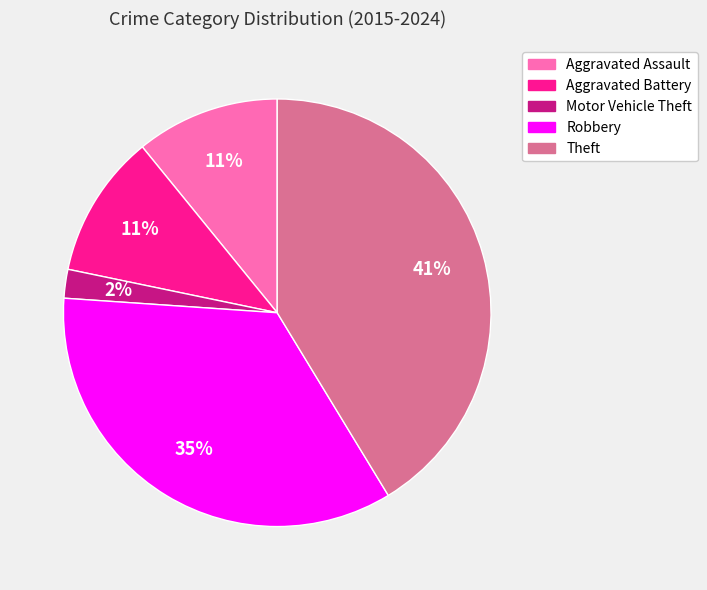

Which slice is the smallest?

Motor Vehicle Theft